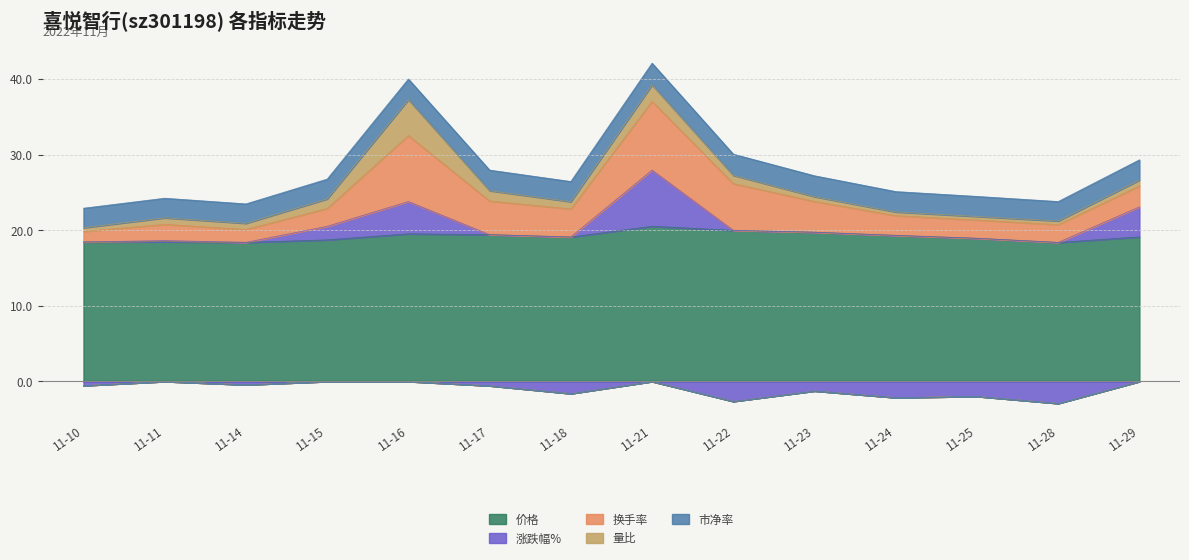

What is the difference between the highest and lowest values at 2022-11-17?

20.0